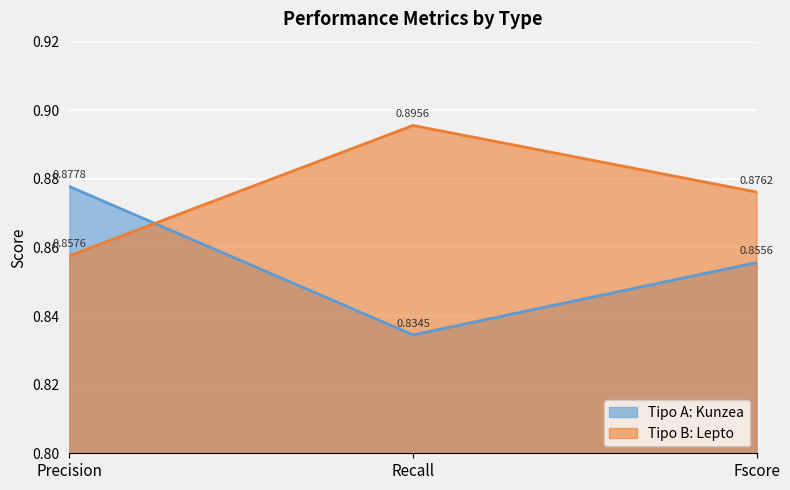

What is the average value of the Tipo B: Lepto series?

0.9